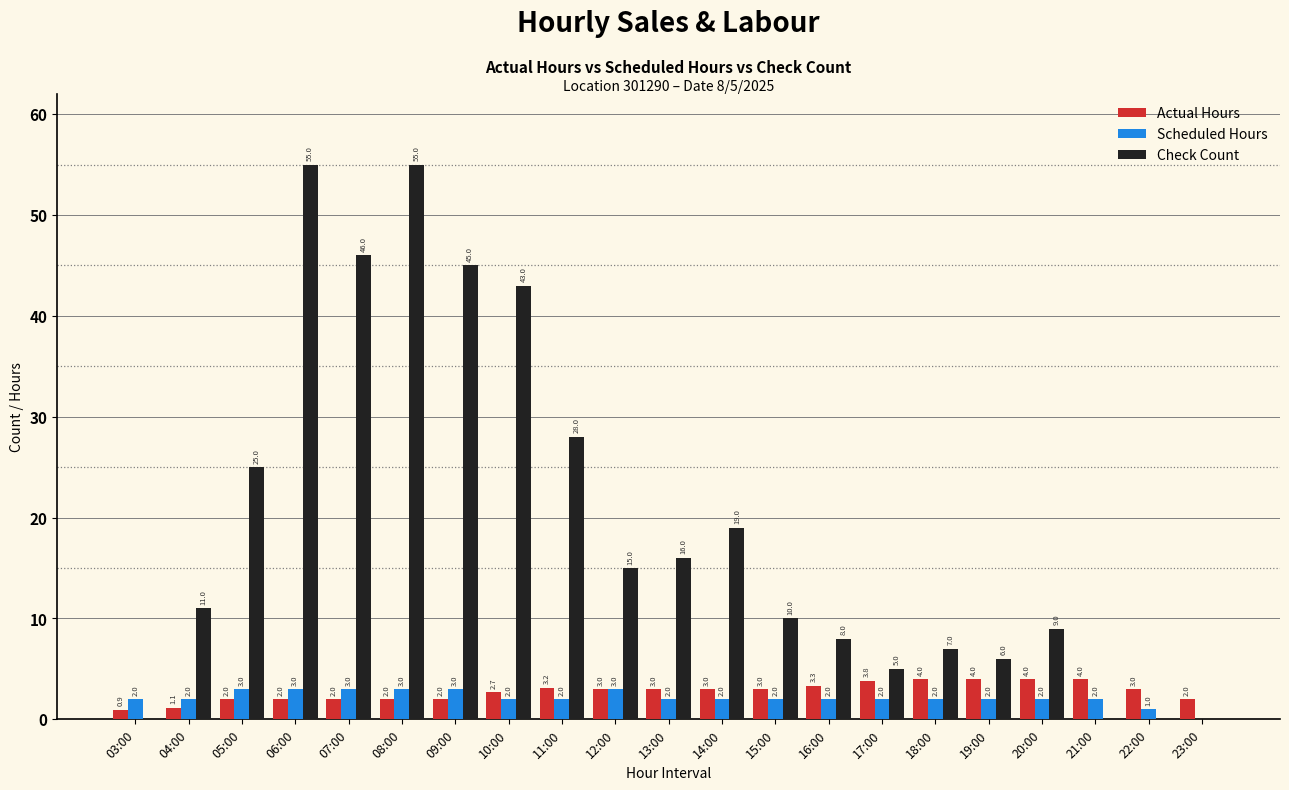

Reading left to right, what are all the values shown in this chart?

Actual Hours: 03:00=0.9	04:00=1.1	05:00=2.0	06:00=2.0	07:00=2.0	08:00=2.0	09:00=2.0	10:00=2.7	11:00=3.2	12:00=3.0	13:00=3.0	14:00=3.0	15:00=3.0	16:00=3.3	17:00=3.8	18:00=4.0	19:00=4.0	20:00=4.0	21:00=4.0	22:00=3.0	23:00=2.0
Scheduled Hours: 03:00=2.0	04:00=2.0	05:00=3.0	06:00=3.0	07:00=3.0	08:00=3.0	09:00=3.0	10:00=2.0	11:00=2.0	12:00=3.0	13:00=2.0	14:00=2.0	15:00=2.0	16:00=2.0	17:00=2.0	18:00=2.0	19:00=2.0	20:00=2.0	21:00=2.0	22:00=1.0	23:00=0.0
Check Count: 03:00=0.0	04:00=11.0	05:00=25.0	06:00=55.0	07:00=46.0	08:00=55.0	09:00=45.0	10:00=43.0	11:00=28.0	12:00=15.0	13:00=16.0	14:00=19.0	15:00=10.0	16:00=8.0	17:00=5.0	18:00=7.0	19:00=6.0	20:00=9.0	21:00=0.0	22:00=0.0	23:00=0.0